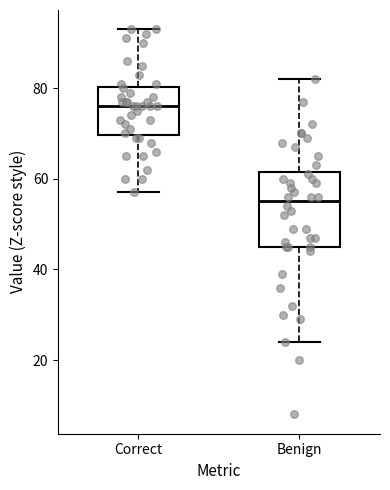

Reading left to right, transcribe this box plot: for each box, give where its median line is, the range the box spans, and where its two whiskers end, as read against the y-axis. The values are not printed on the chart, so give them approximately, as read against the axis.

Correct: median 76, box 70 to 80, whiskers 58 to 94
Benign: median 56, box 46 to 62, whiskers 24 to 82